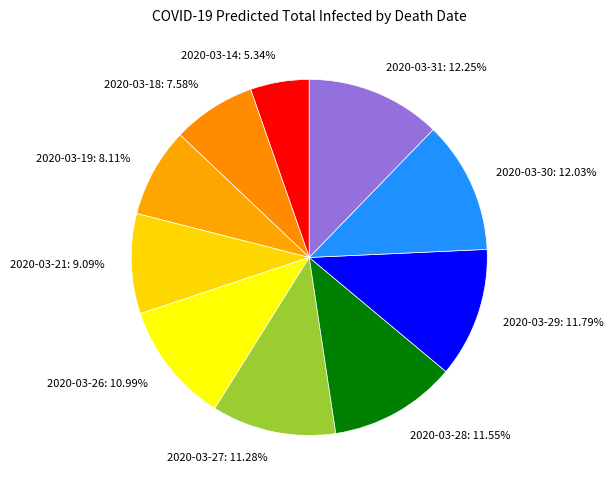

What is the ratio of the value at 2020-03-28: 11.55% to the value at 2020-03-21: 9.09%?

1.3